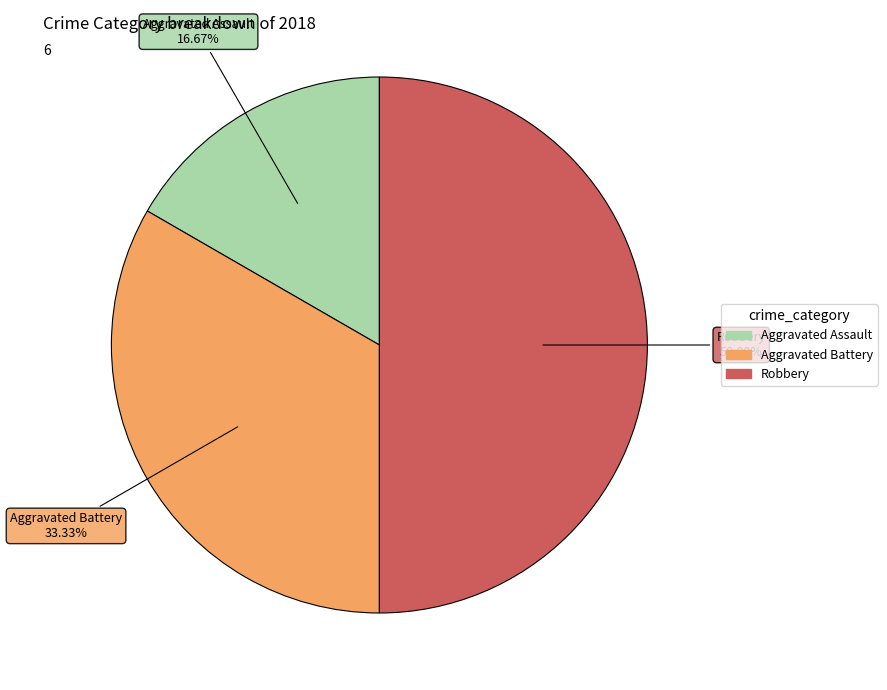

Which has a higher value, Robbery or Aggravated Assault?

Robbery